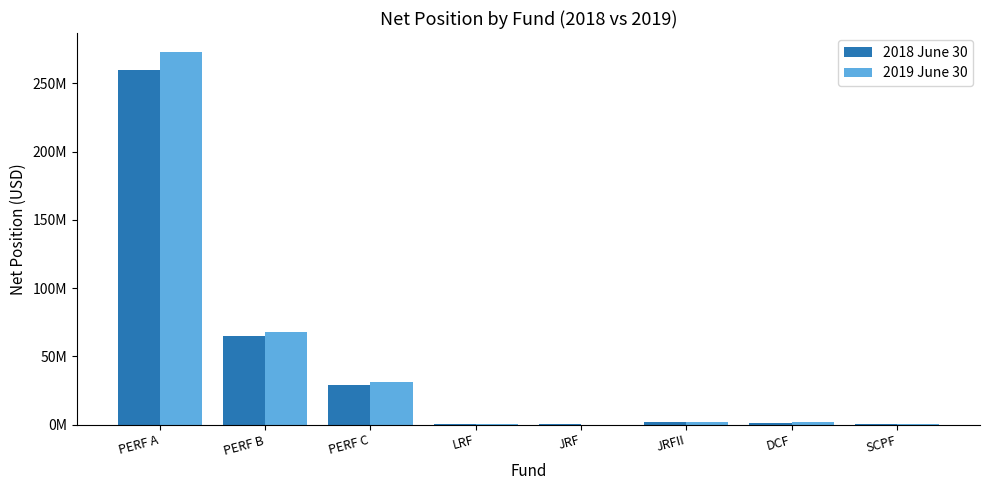

Which series changed the most between PERF B and JRFII?

2019 June 30